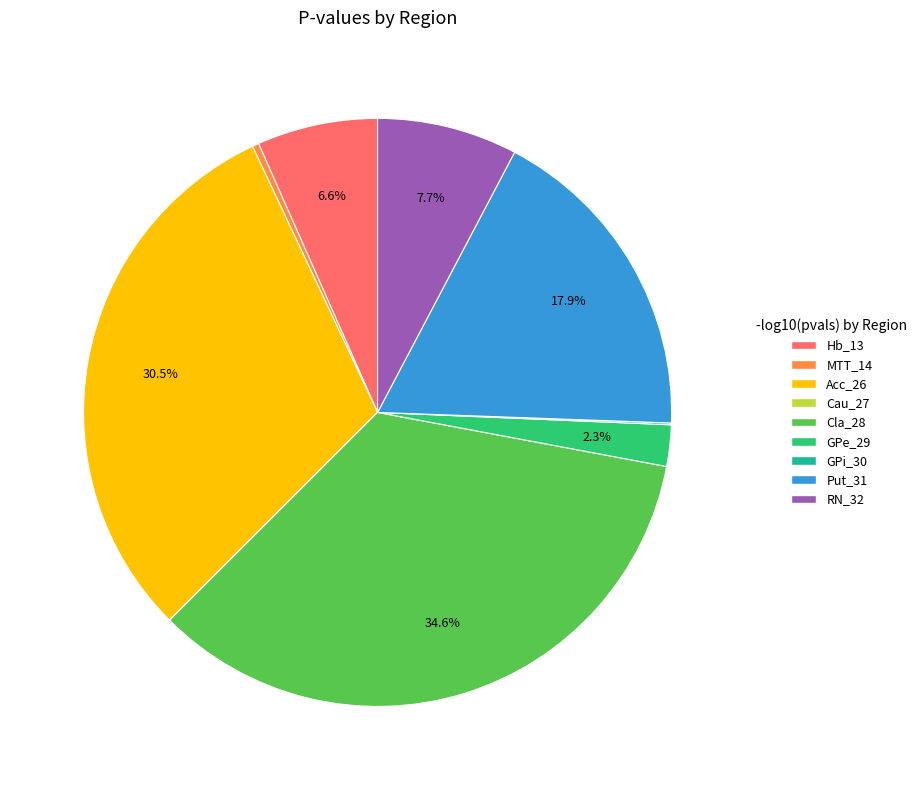

Combined, do MTT_14 and Put_31 account for over 50%?

No